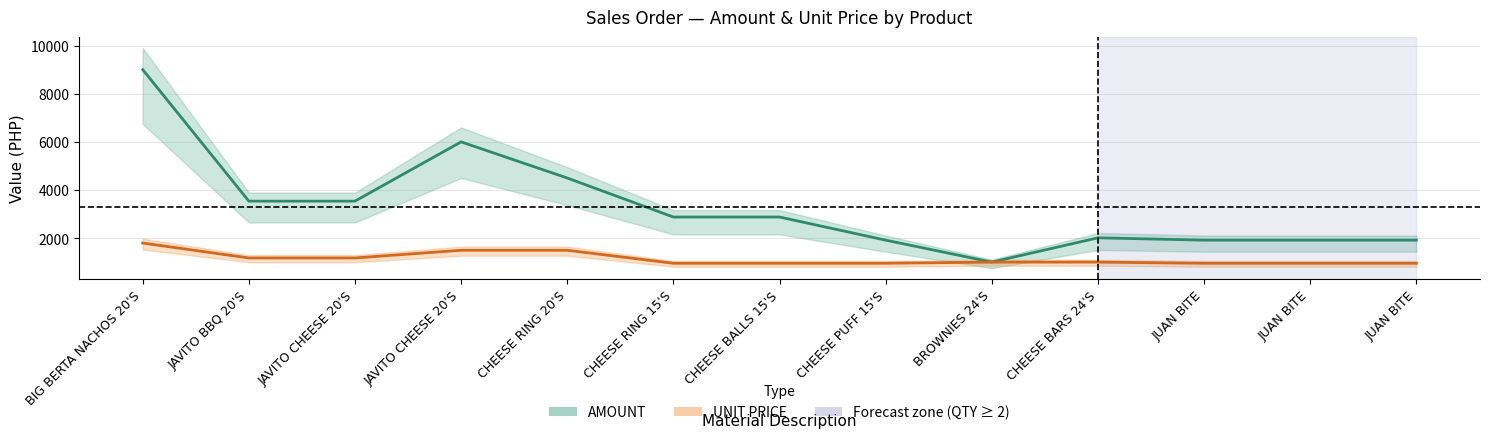

What is the value of the AMOUNT point at the 12th from the left?

1920